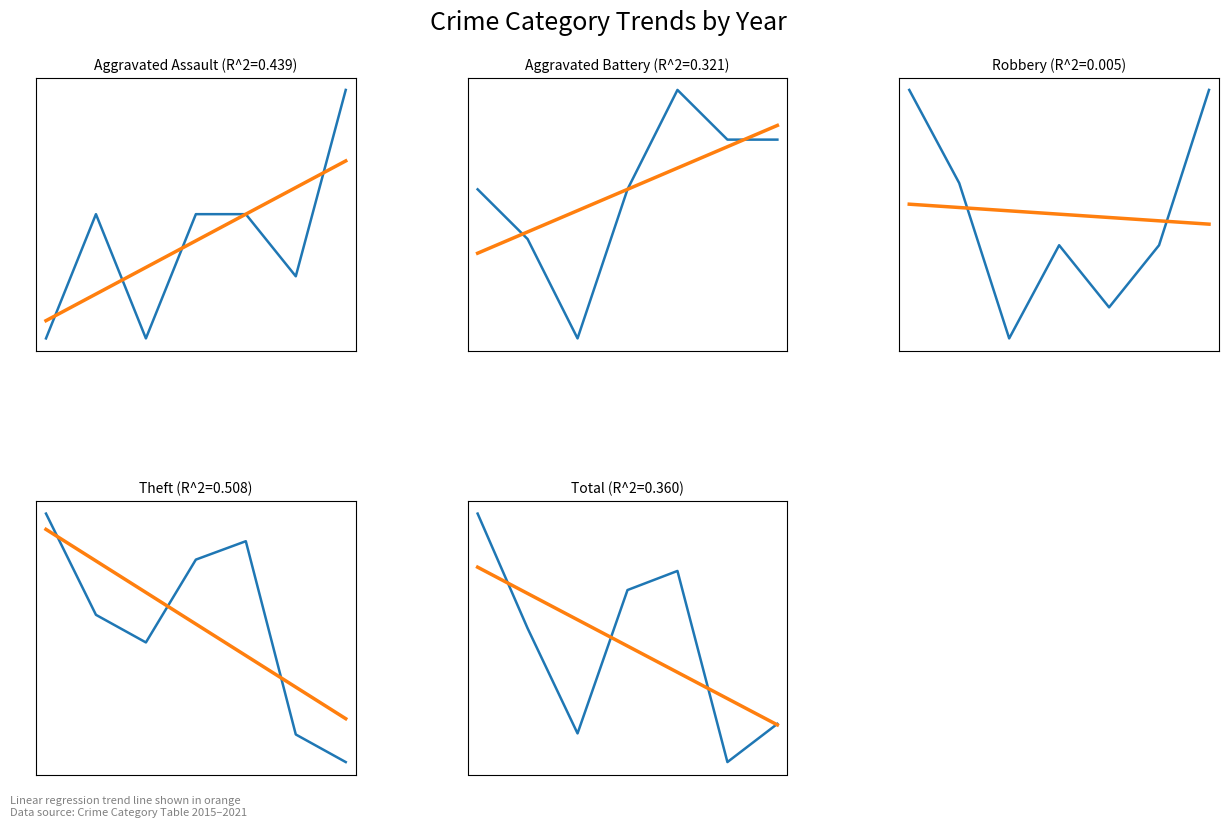

At which label does Aggravated Battery reach its minimum?

2017